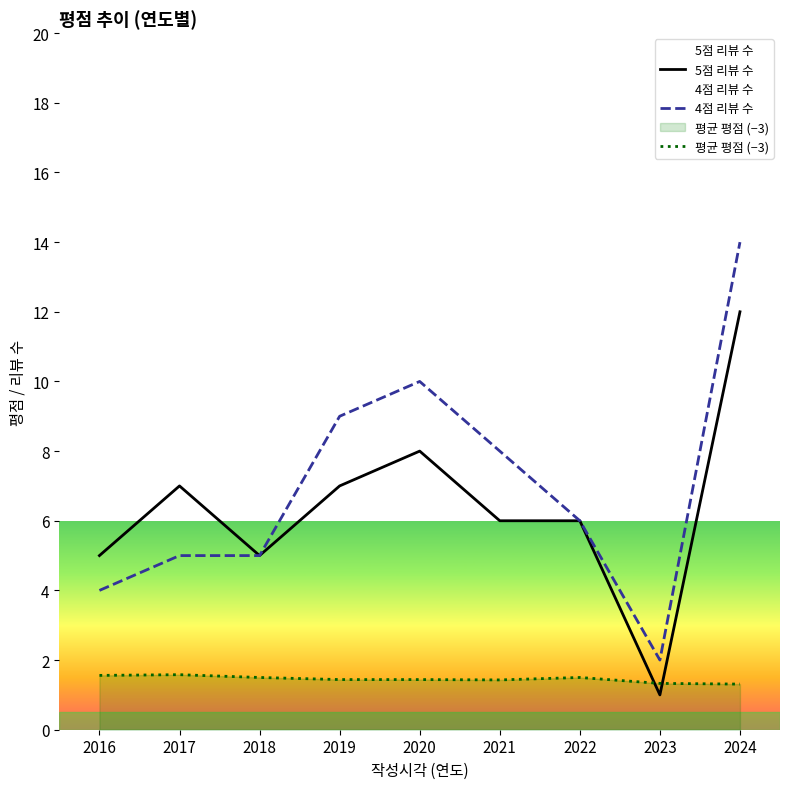

At which label does 5점 리뷰 수 first exceed 6?

2017